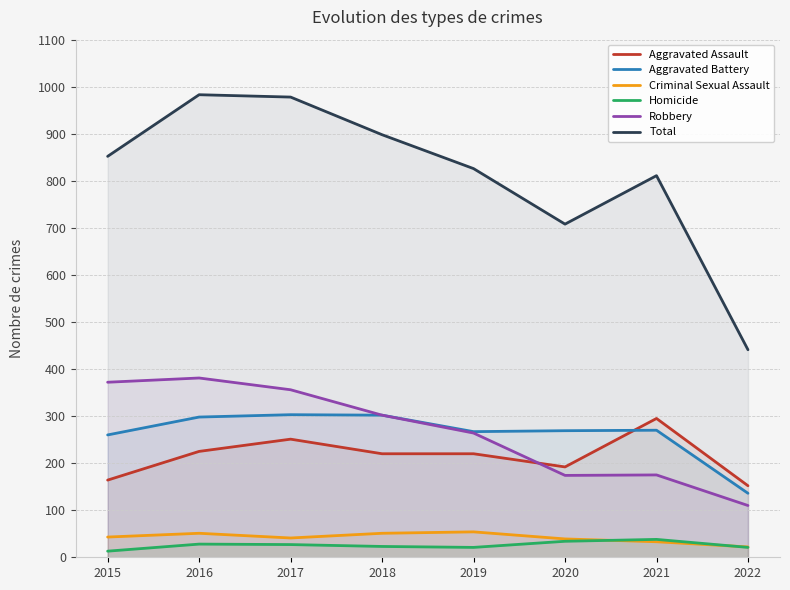

What is the sum of all Aggravated Battery values?

2105